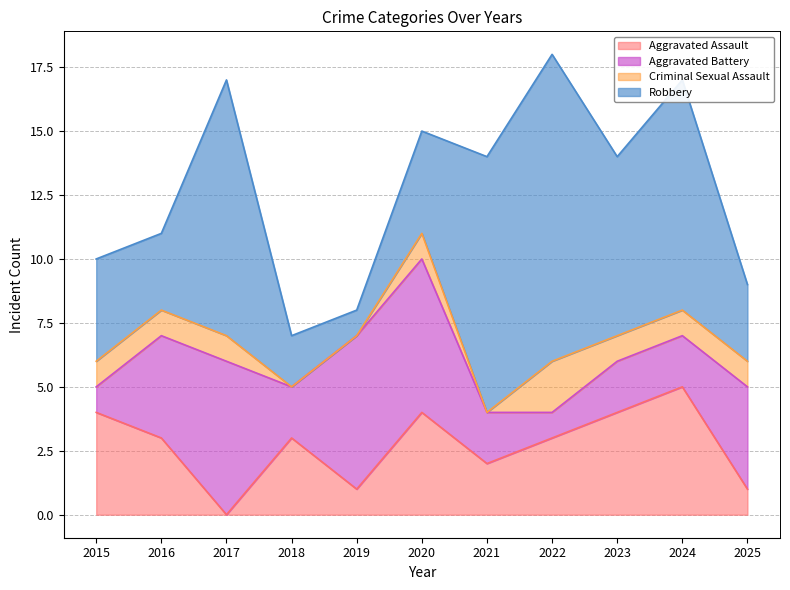

Count the number of data series in this chart.

4